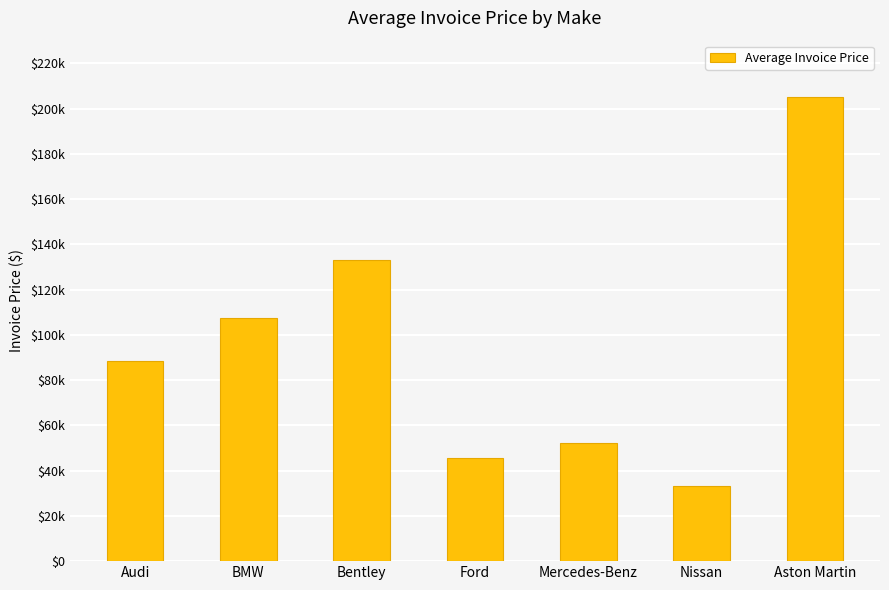

What is the change in value from BMW to Aston Martin?

+97716.0